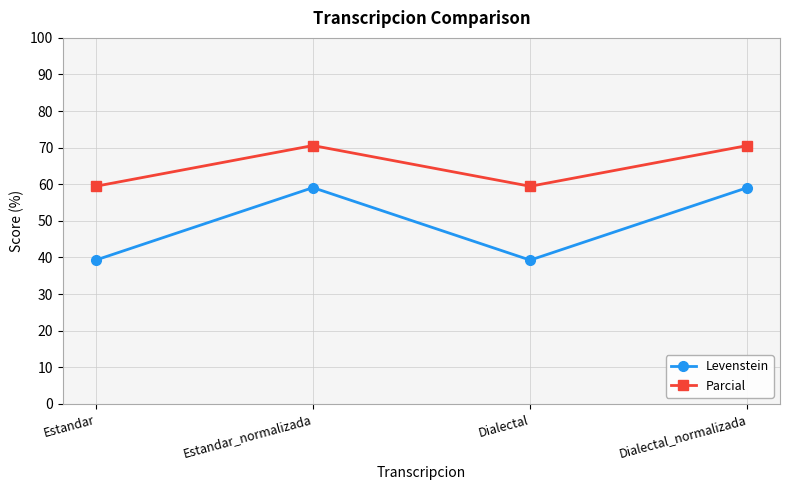

The value of Parcial at Estandar_normalizada is 120.5. True or false?

False